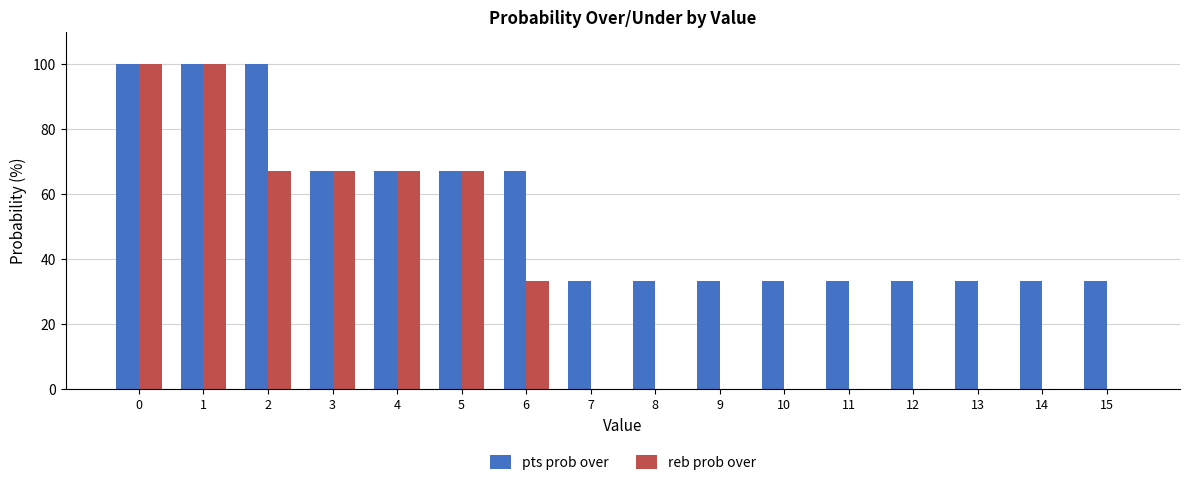

Between 0 and 10, which series saw the biggest shift?

reb prob over